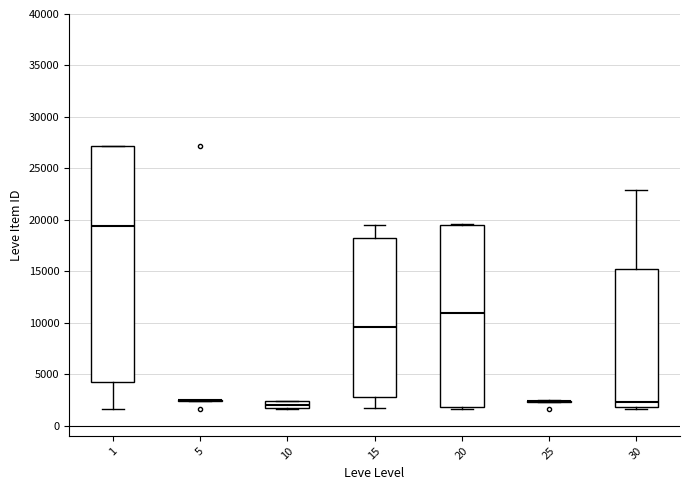

Where is the lower edge of the box at x = 15 on the y-axis? The values are not printed on the chart, so give them approximately, as read against the axis.

3000